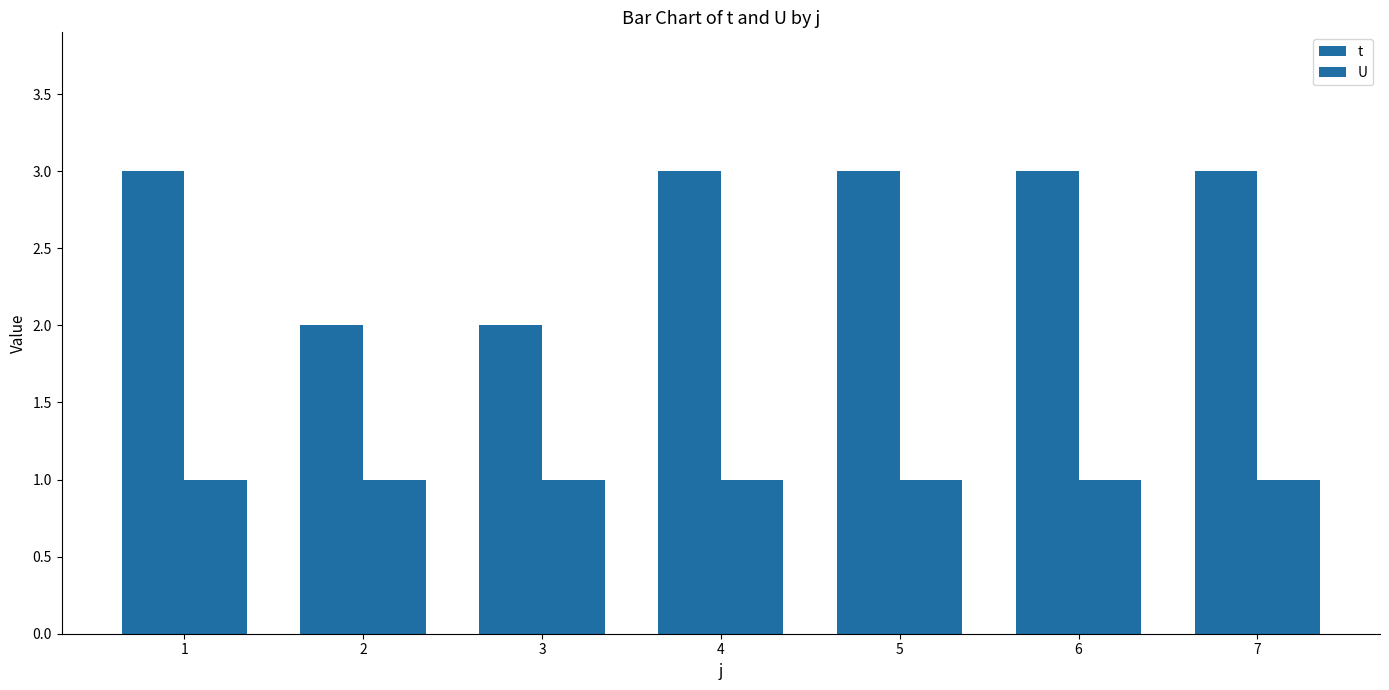

Are the bars horizontal?

No